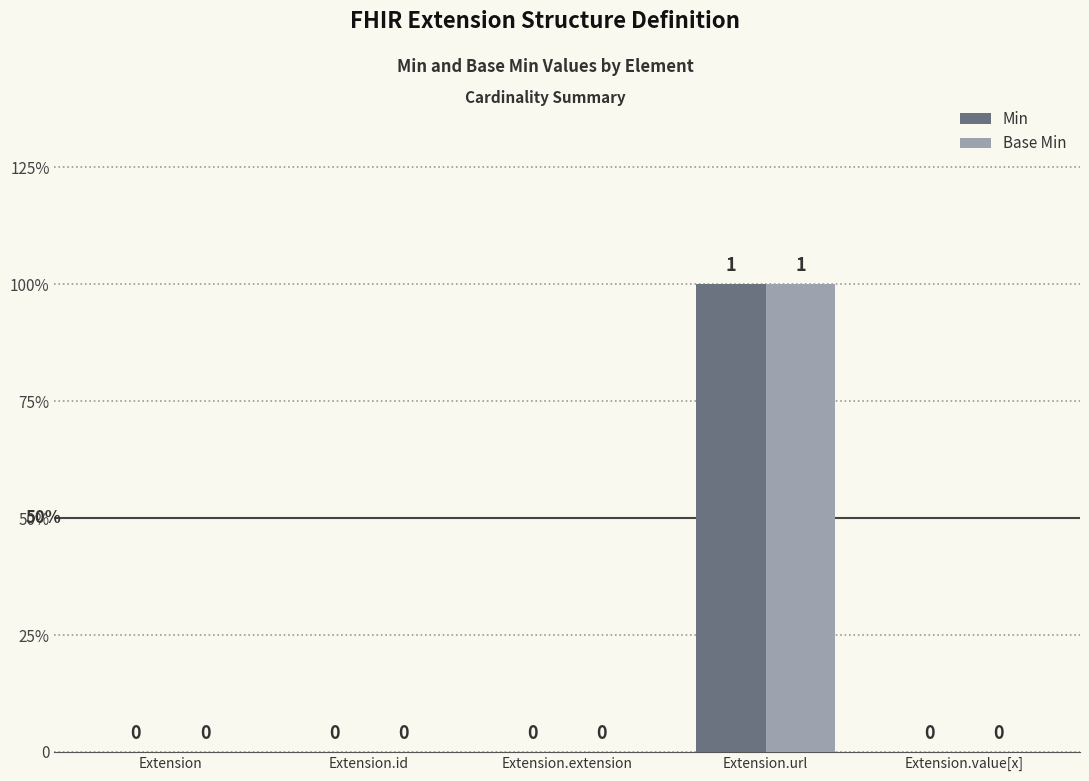

Between Extension and Extension.url, which series saw the biggest shift?

Min